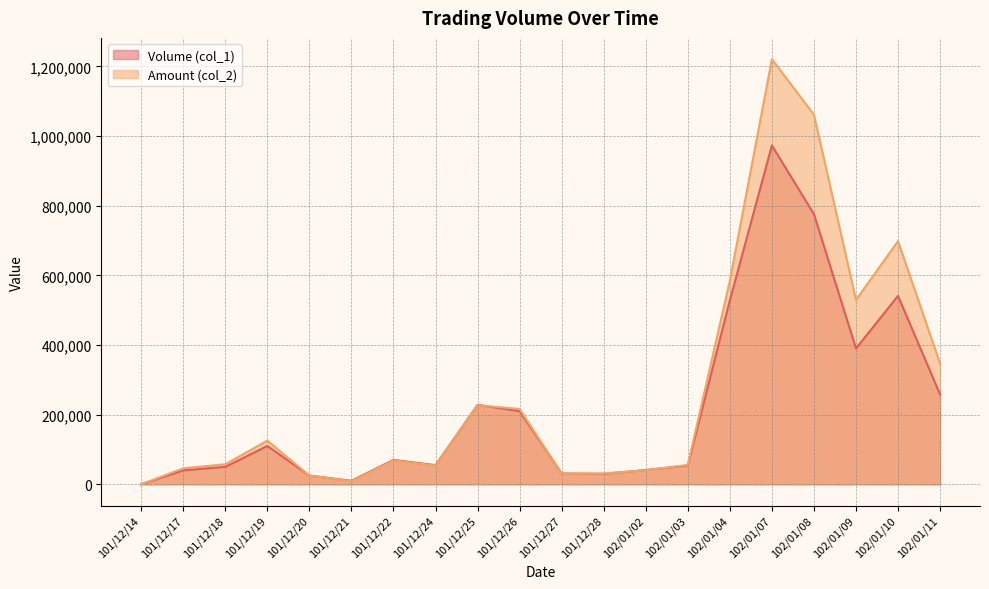

What is the sum of the Amount (col_2) values at 102/01/08 and 101/12/17?

1107180